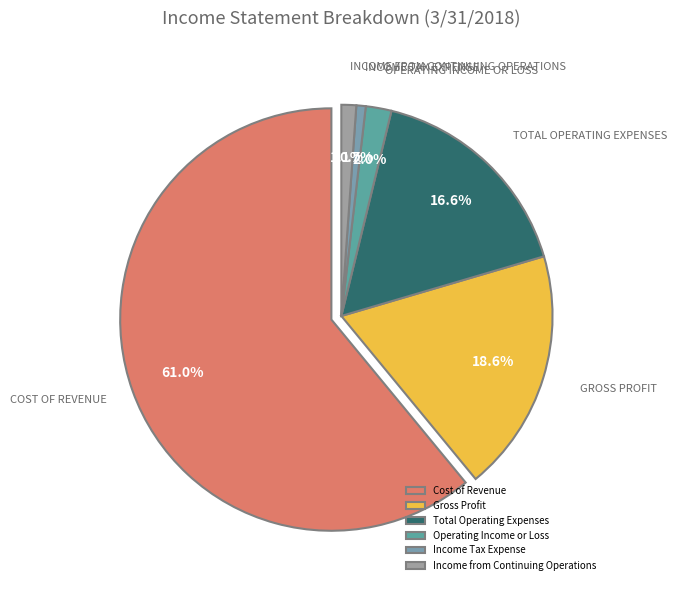

True or false: Income Tax Expense accounts for 1% of the total.

True